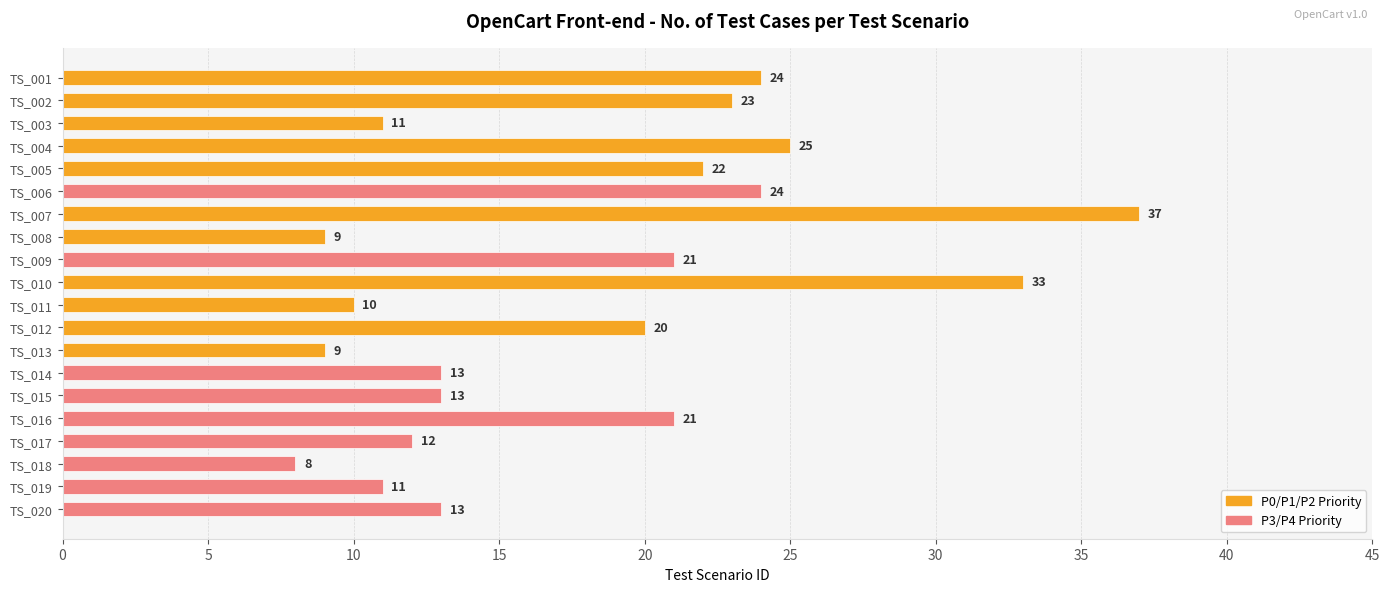

How many data points are less than 20?

10